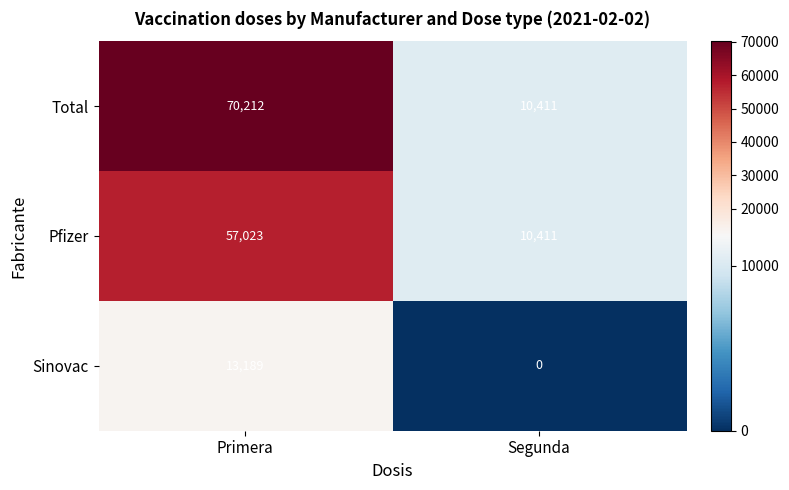

Which series has the widest spread of values?

Total